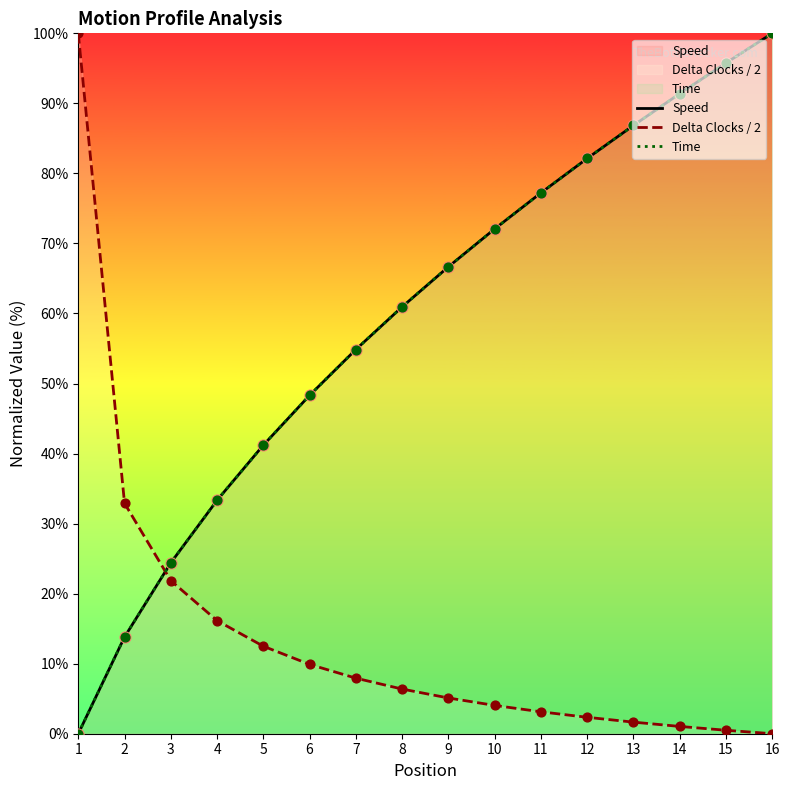

What are all the series names shown in the legend?

Speed, Delta Clocks / 2, Time